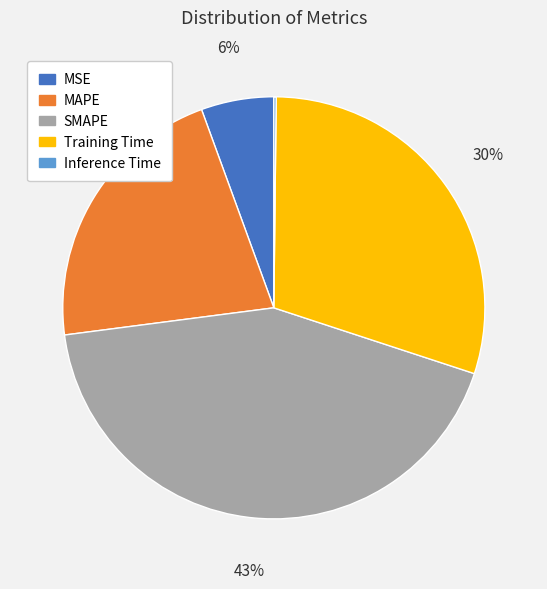

Does MAPE represent more than half of the total?

No